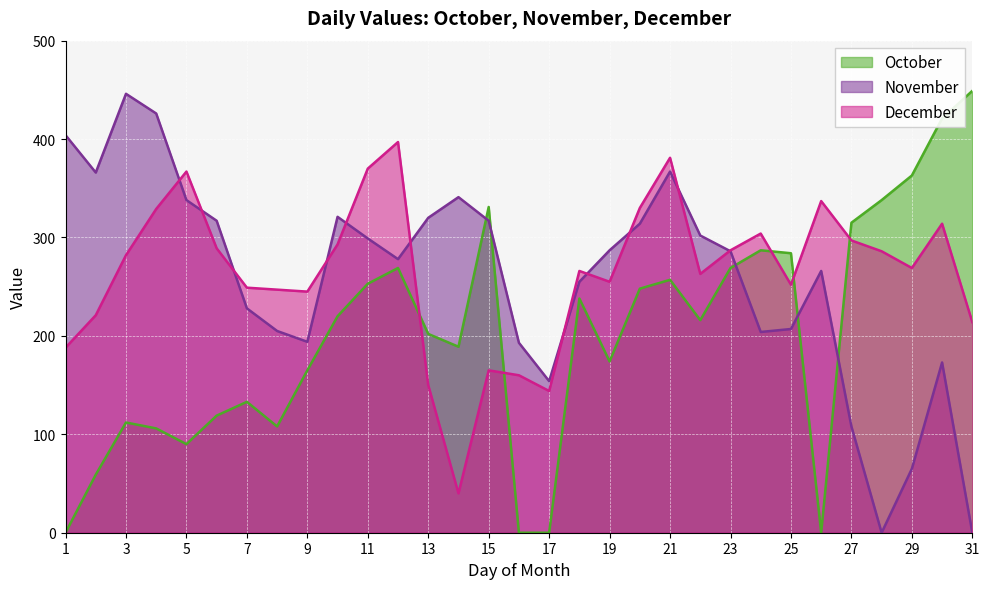

Which series changed the most between 12 and 31?

November